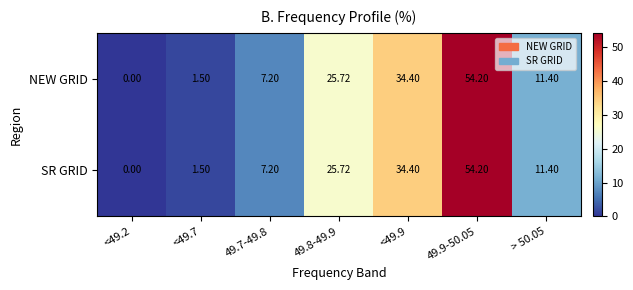

Is the value of NEW GRID at <49.2 greater than the value of SR GRID at 49.8-49.9?

No